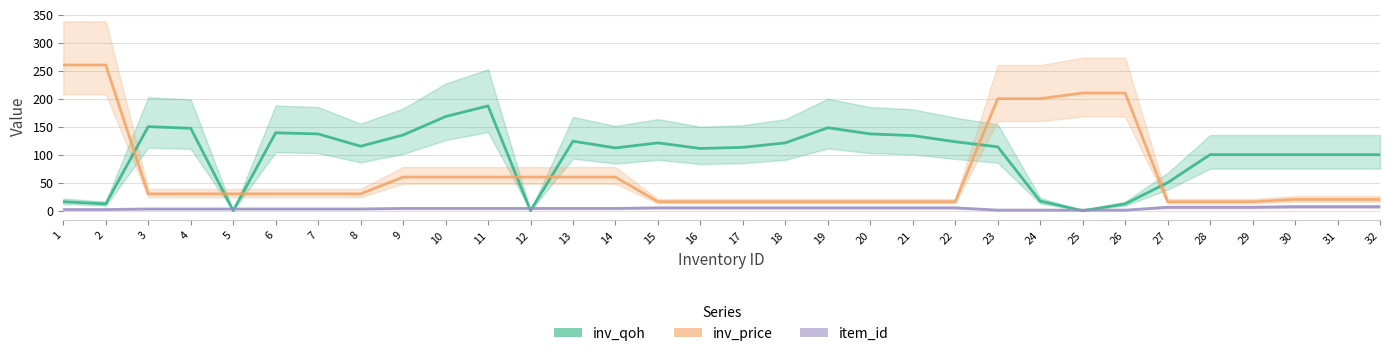

Rank the categories by inv_qoh value from lowest to highest.

5, 12, 25, 2, 26, 1, 24, 27, 28, 29, 30, 31, 32, 16, 14, 17, 23, 8, 15, 18, 22, 13, 21, 9, 7, 20, 6, 4, 19, 3, 10, 11